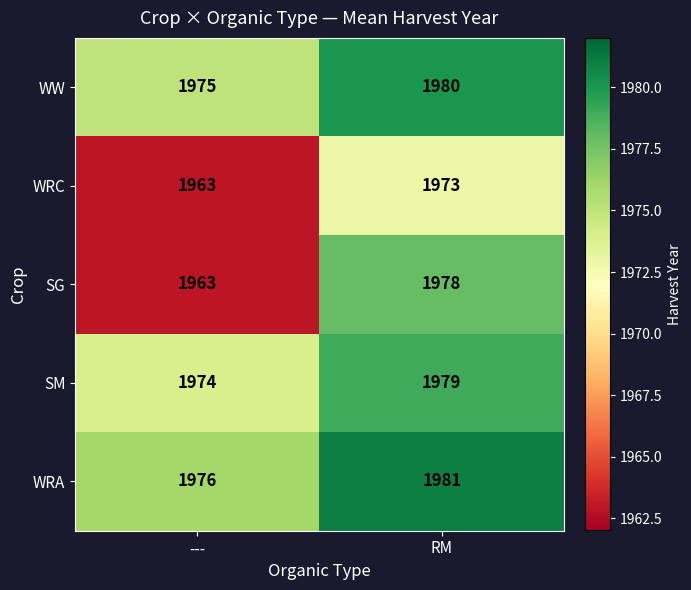

Which category has the lowest value in the SM series?

---